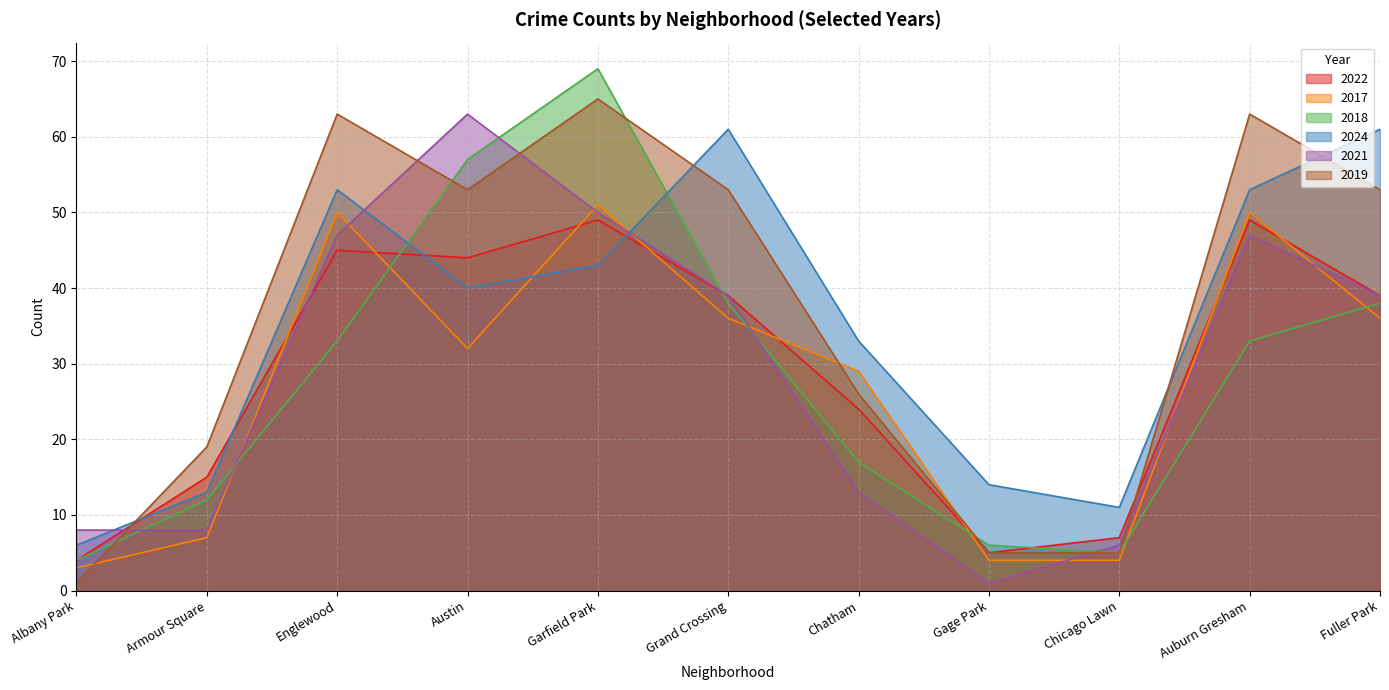

What is the spread (max minus min) of values at Garfield Park?

26